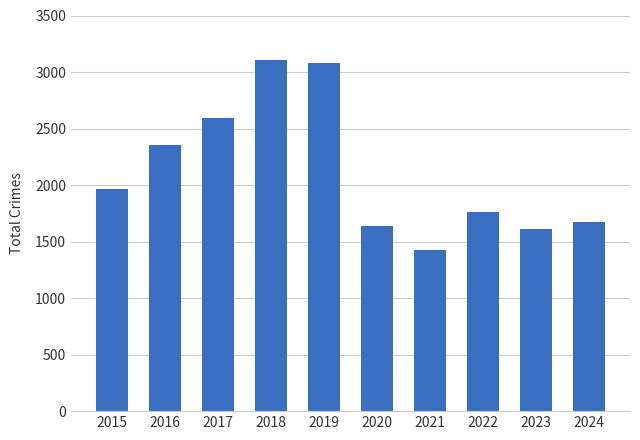

What is the average value?

2120